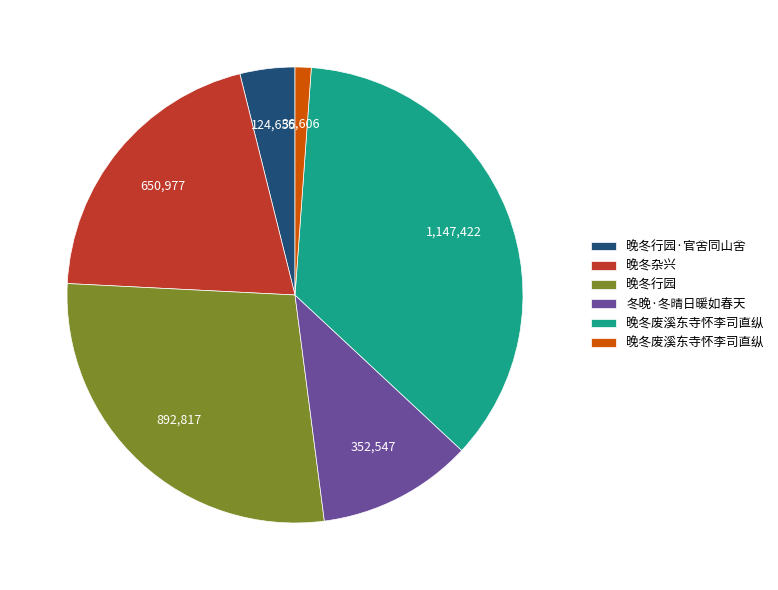

Is there any slice that represents more than half of the pie?

No